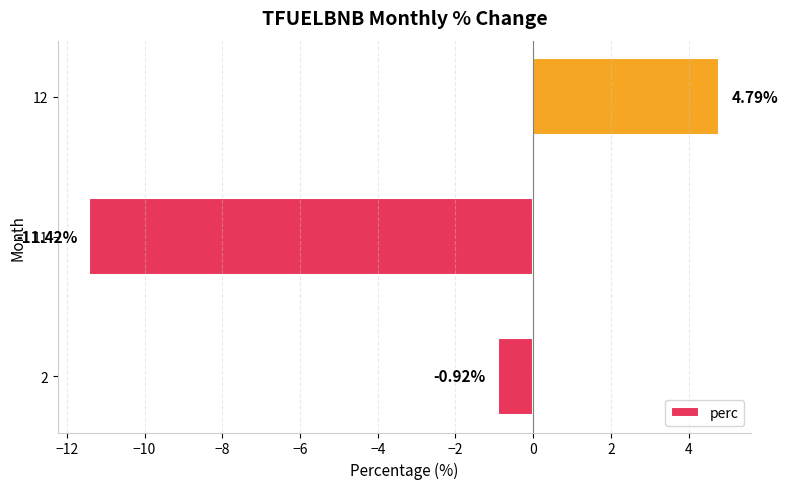

What is the change in value from 11 to 12?

+16.2